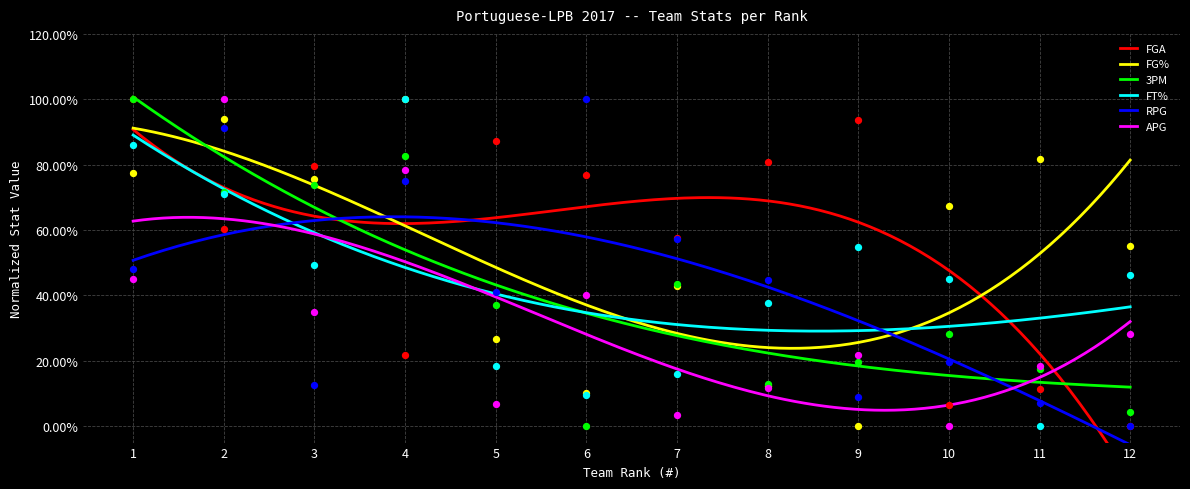

Which series has the largest Y range (max minus min)?

FGA